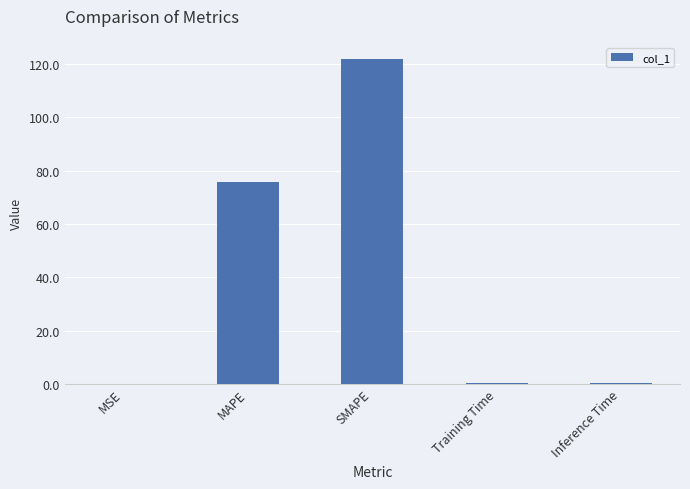

Where is the data nearest to the value 60?

MAPE